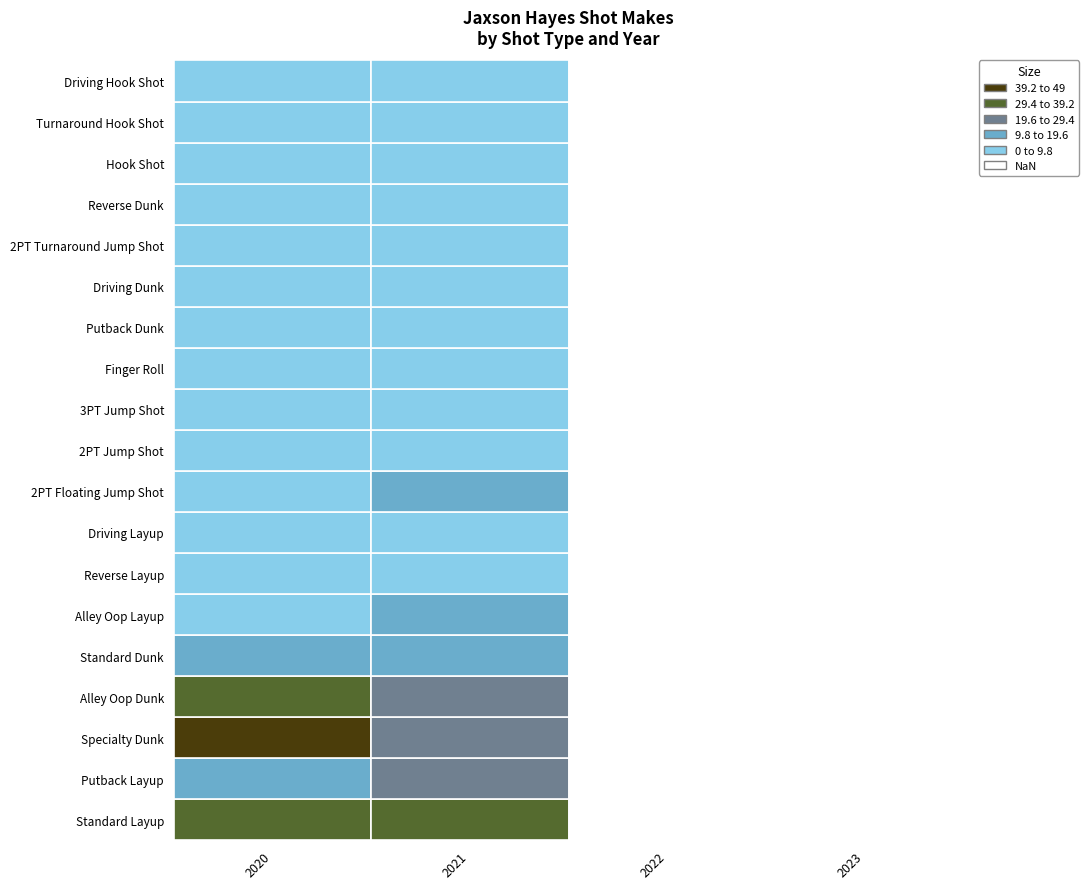

Is the value of 2PT Floating Jump Shot at 2020 greater than the value of Hook Shot at 2021?

Yes